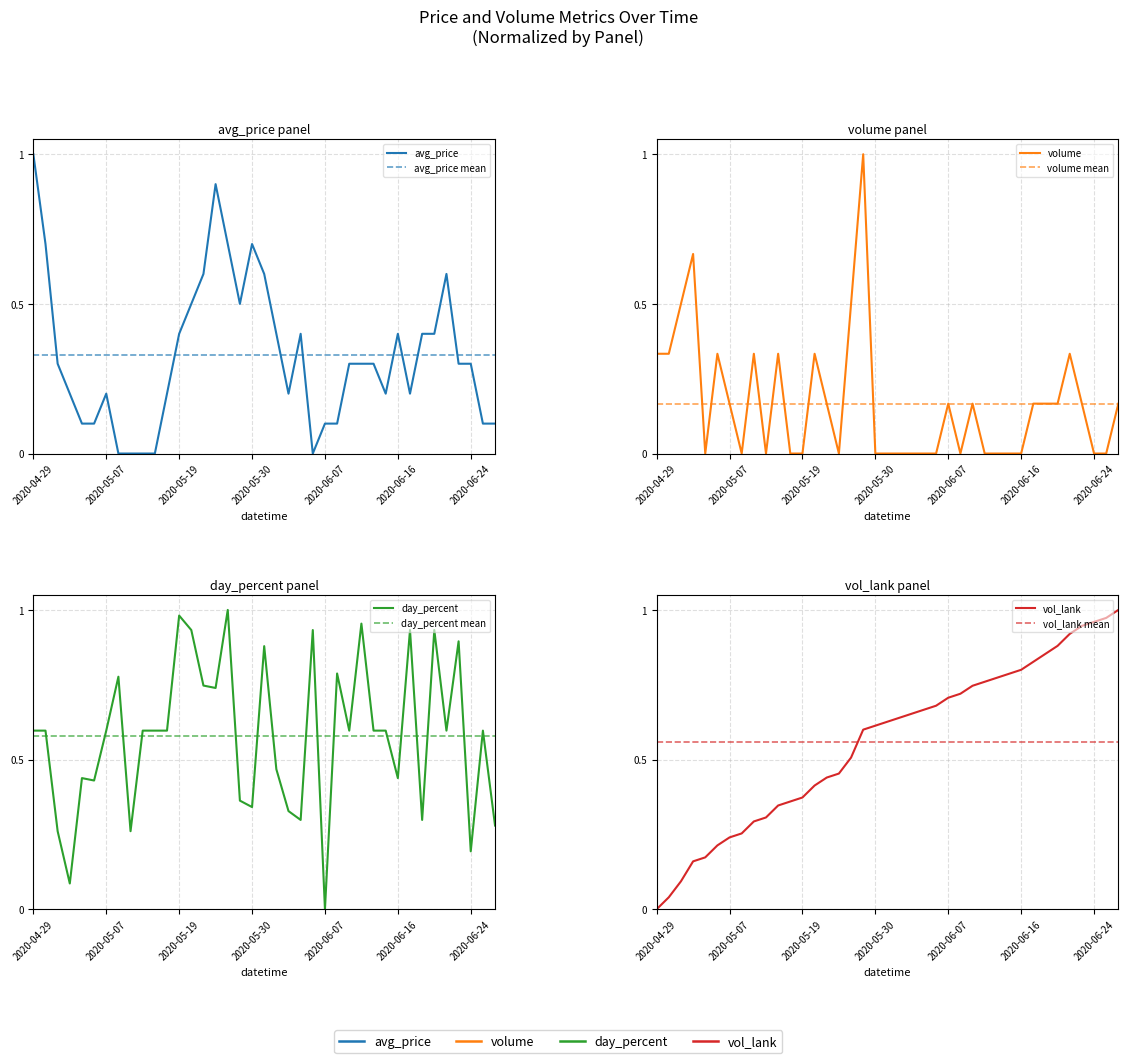

The value of day_percent at 2020-05-07 is 0.6. True or false?

True